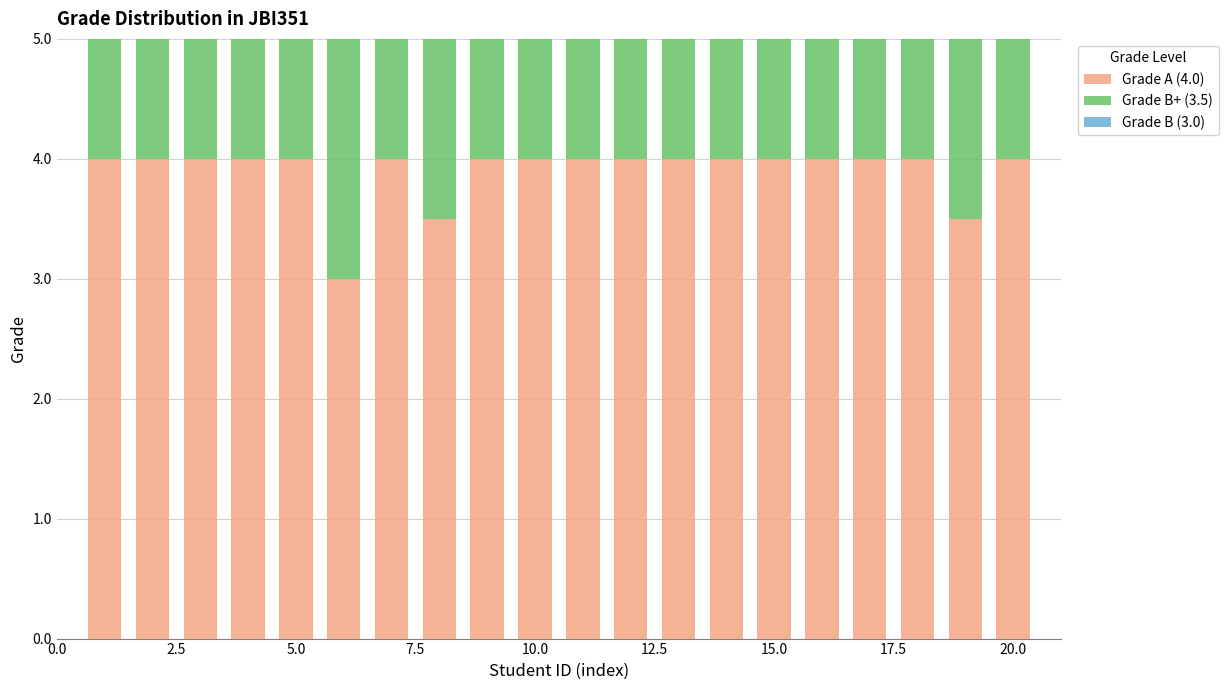

What is the spread (max minus min) of values at 20.0?

1.0